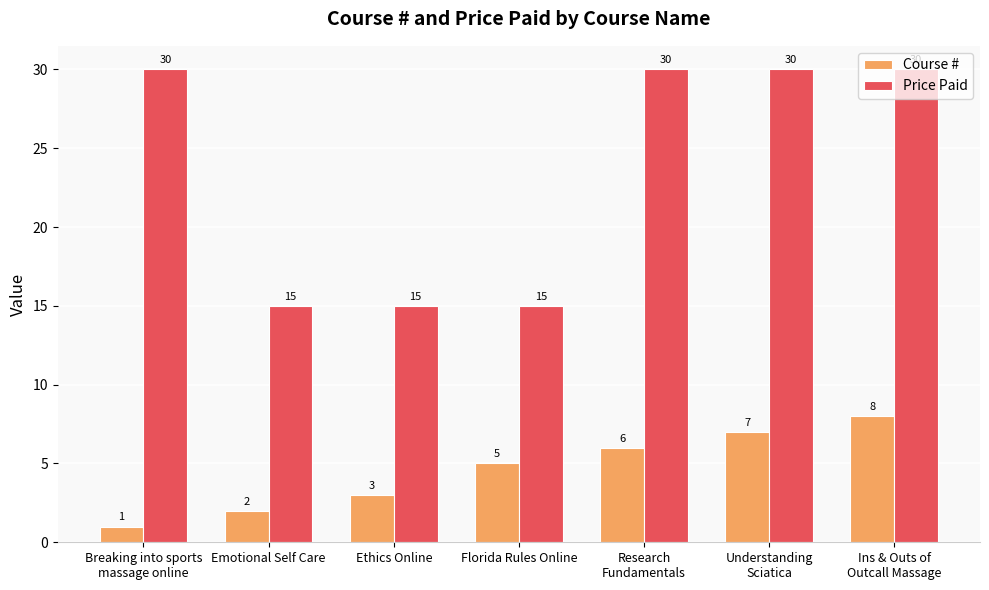

At which category is the sum across all series the highest?

Ins & Outs of
Outcall Massage